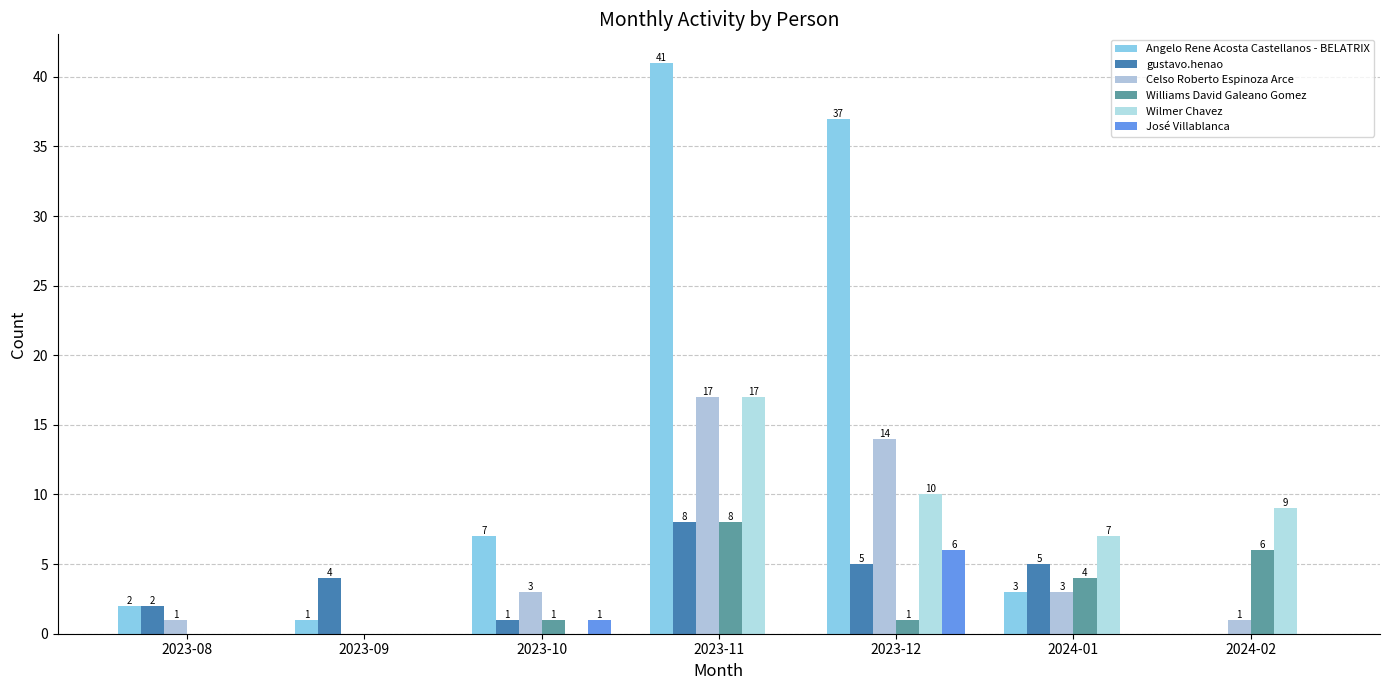

What is the label of the 3rd bar from the left?

2023-10